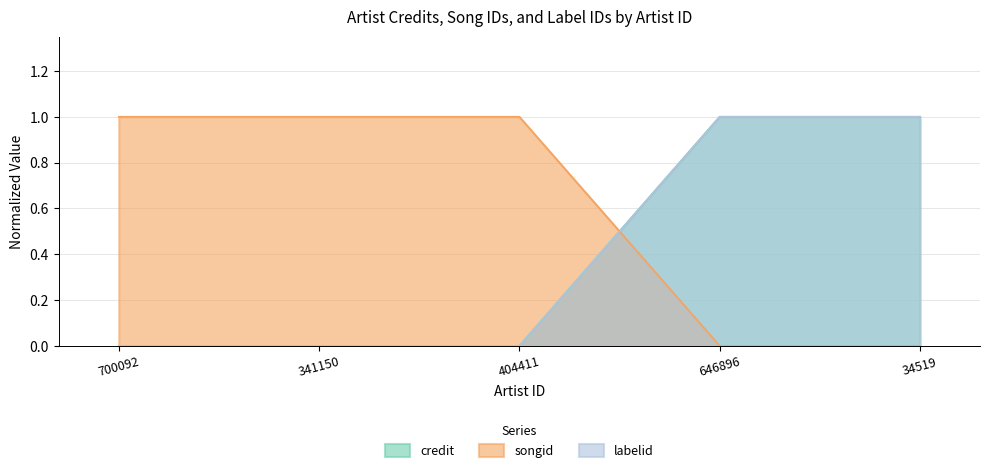

What is the highest value of the credit series?

1